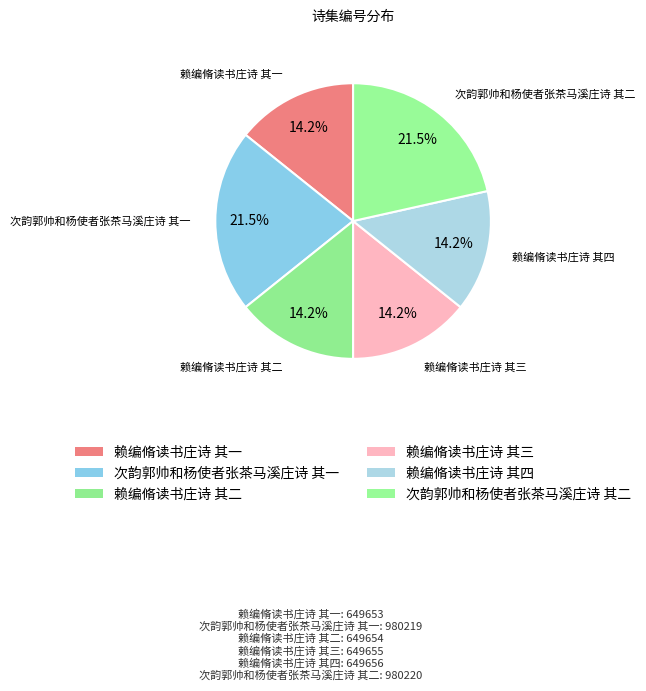

Does any single category account for the majority?

No